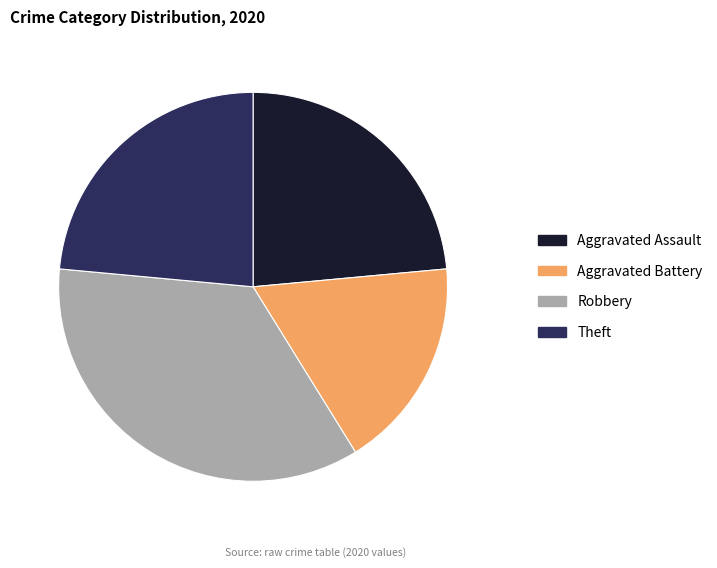

True or false: Robbery accounts for 35% of the total.

True